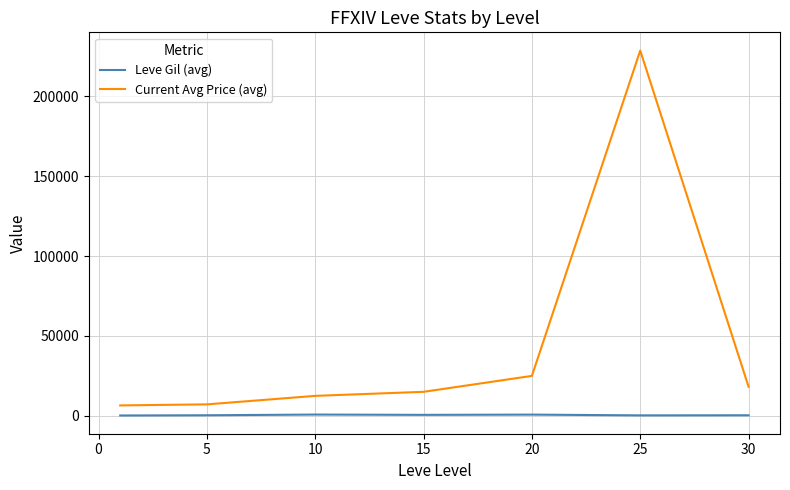

Rank the series by their average value, from highest to lowest.

Current Avg Price (avg), Leve Gil (avg)